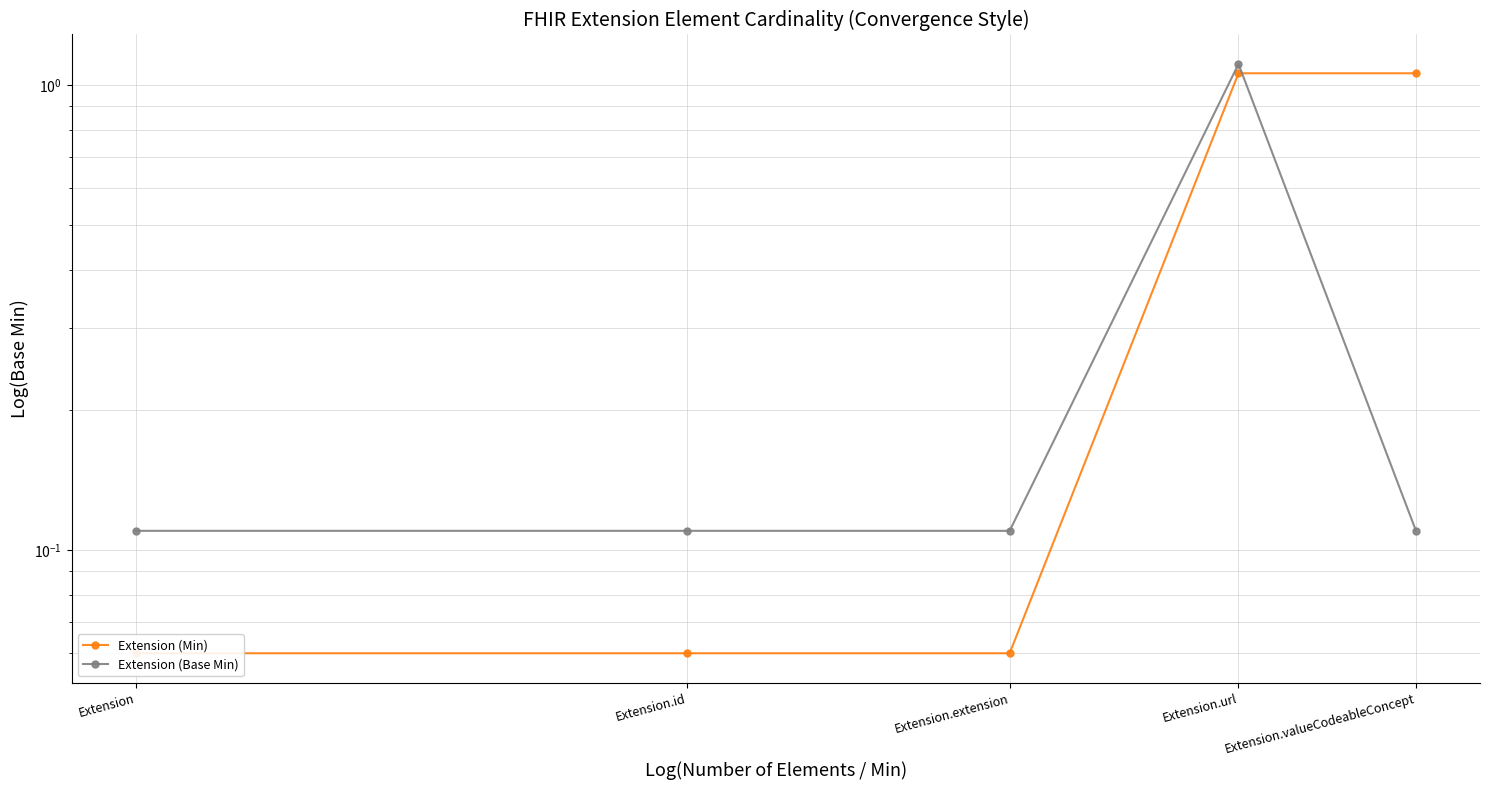

List the labels in order of Extension (Base Min) value, largest first.

Extension.url, Extension, Extension.id, Extension.extension, Extension.valueCodeableConcept